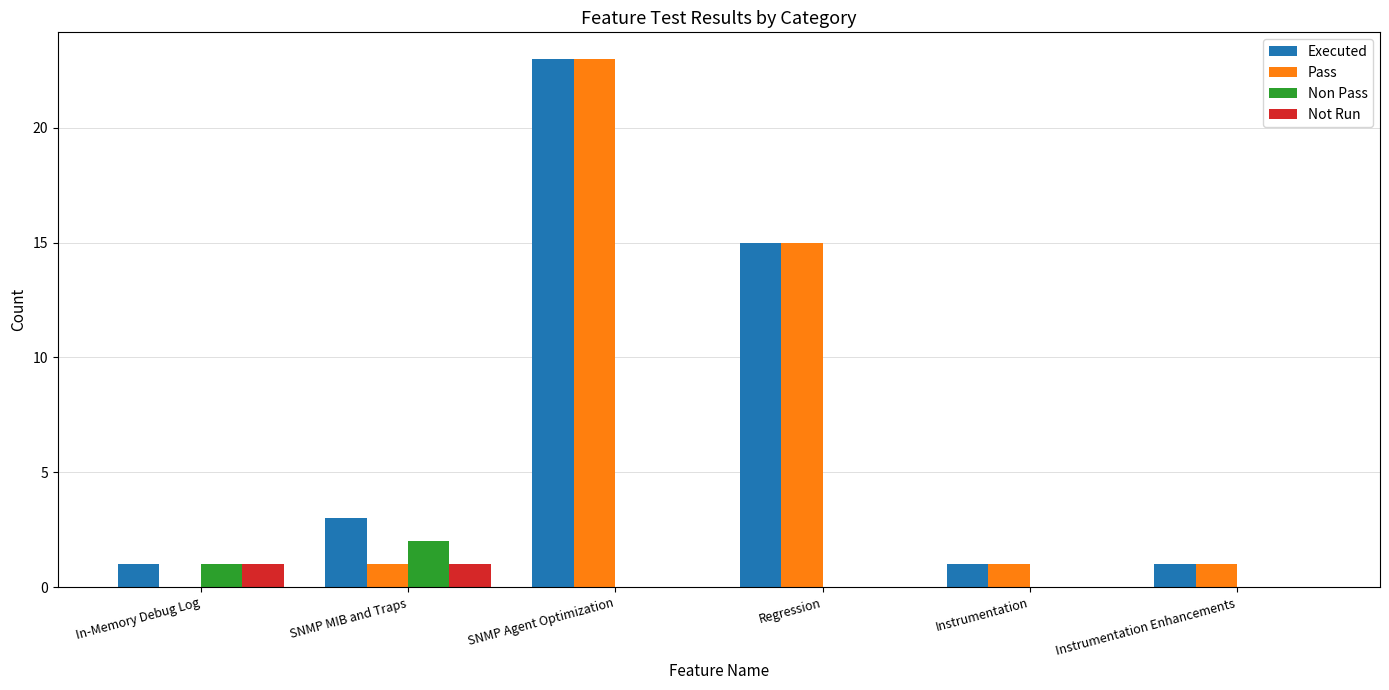

What are all the series names shown in the legend?

Executed, Pass, Non Pass, Not Run